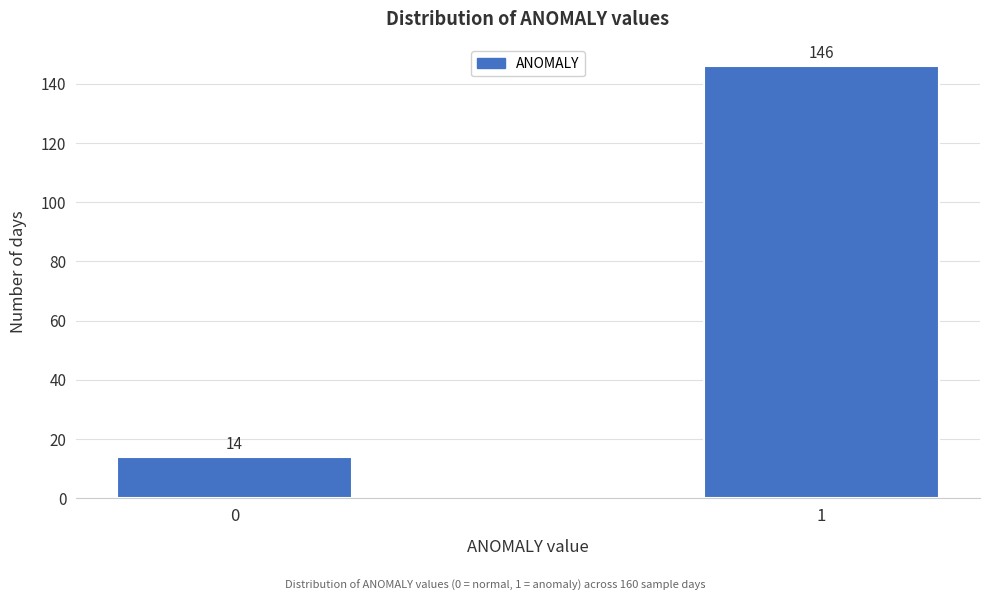

Reading left to right, what are all the values shown in this chart?

0=14	1=146